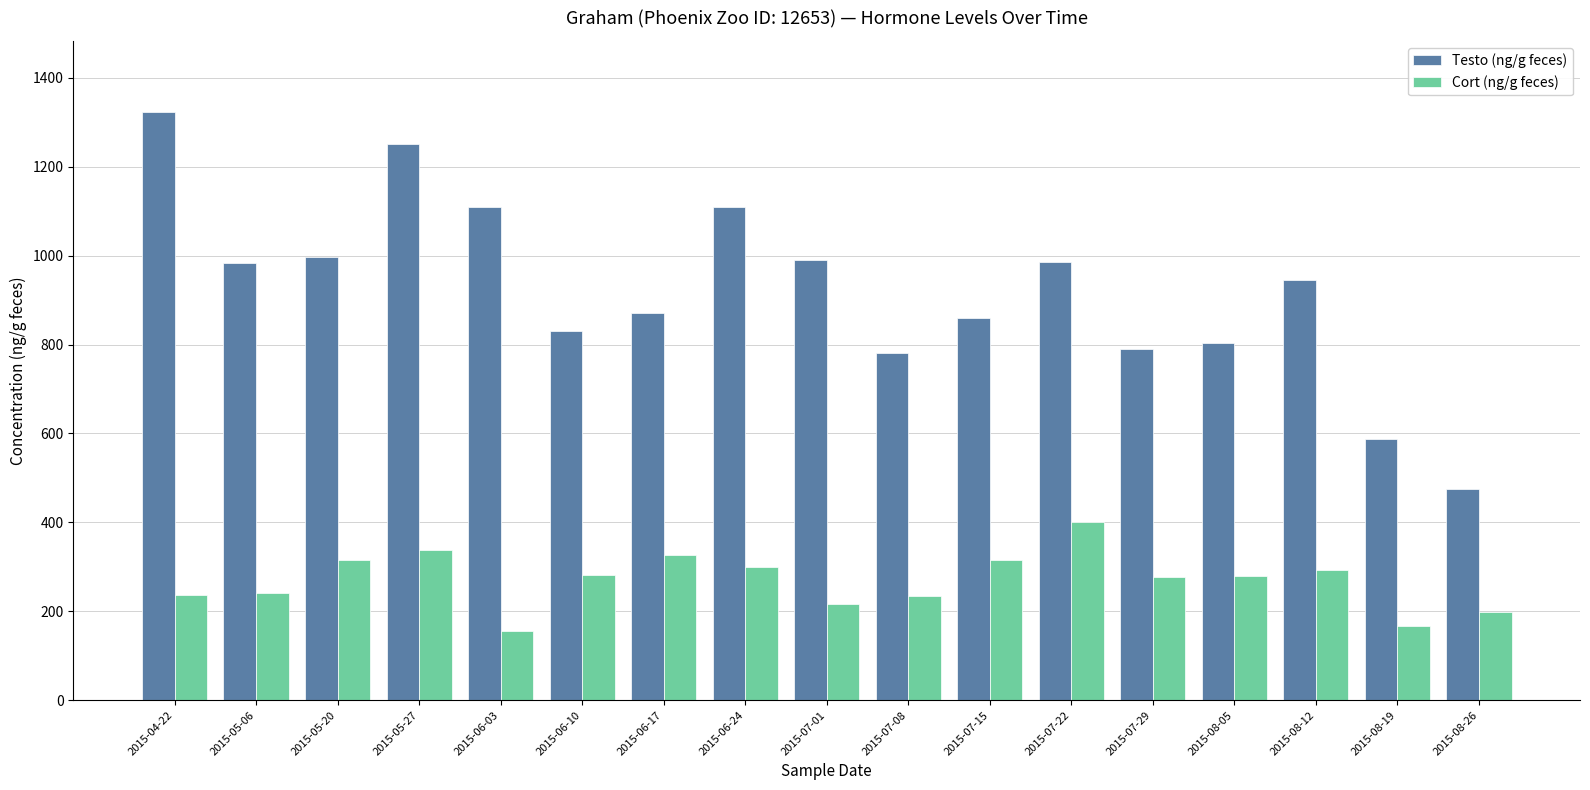

What is the sum of the Testo (ng/g feces) values at 2015-05-20 and 2015-07-22?

1983.7